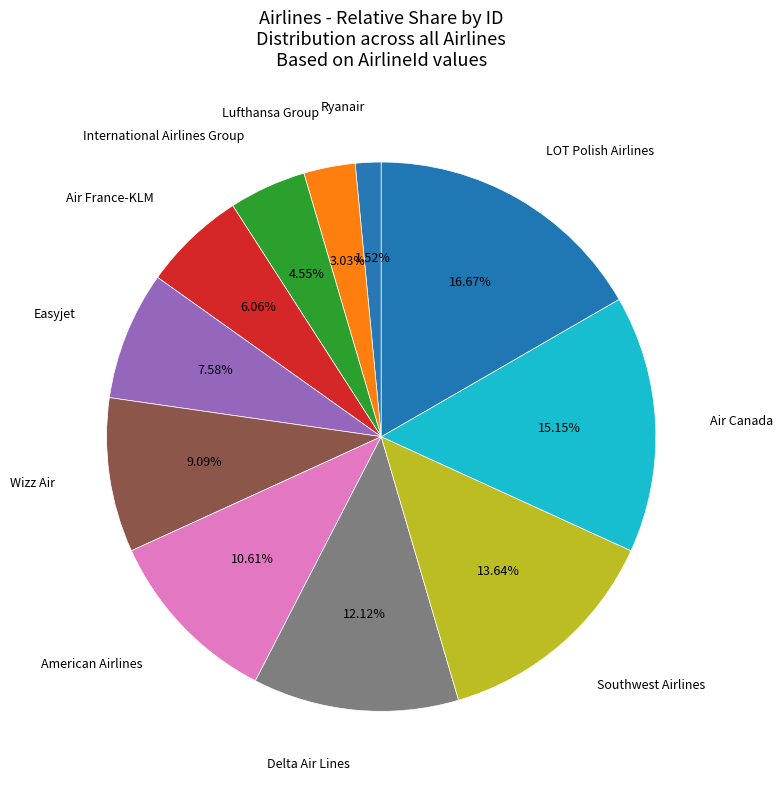

What is the total percentage of Lufthansa Group and International Airlines Group?

7.6%